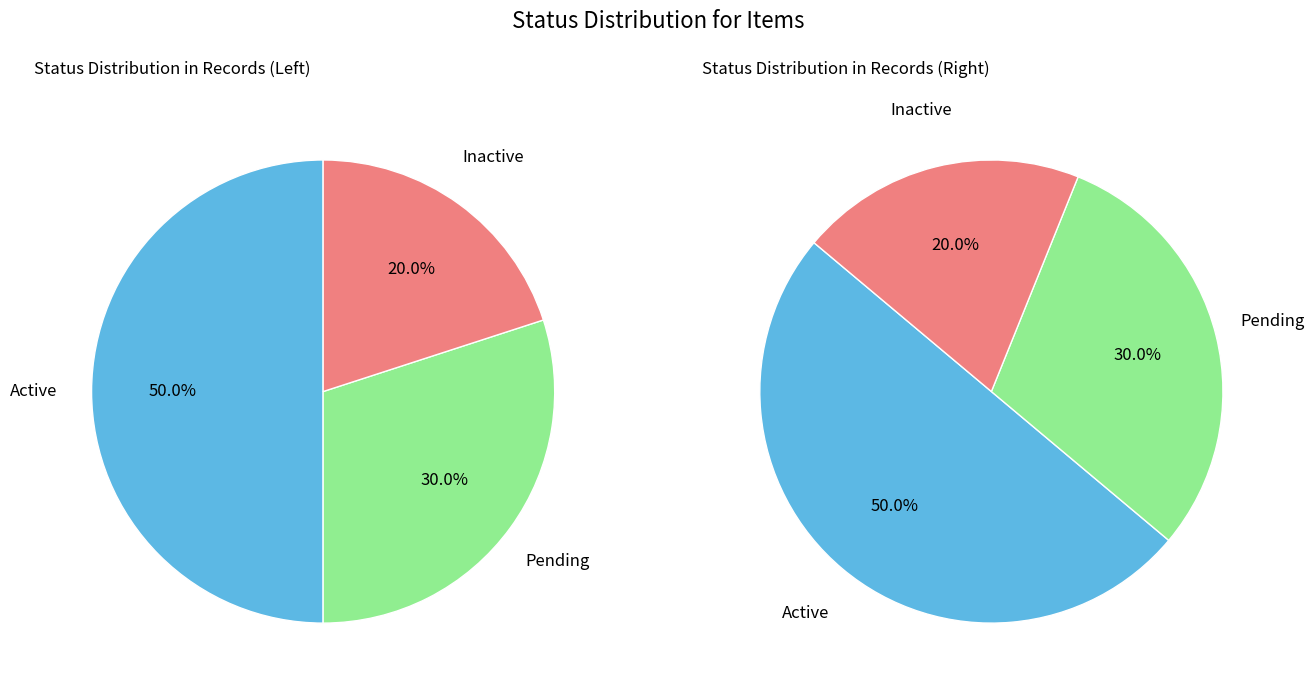

What is the smallest slice in the pie chart?

Inactive